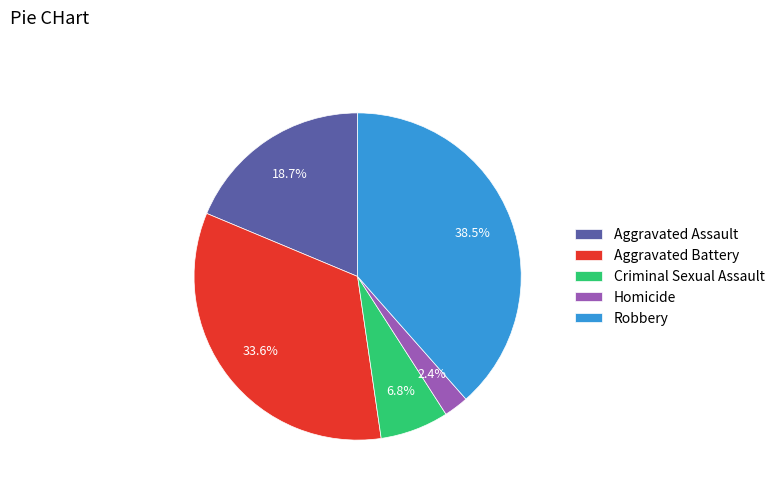

Is Aggravated Battery the majority of the pie?

No